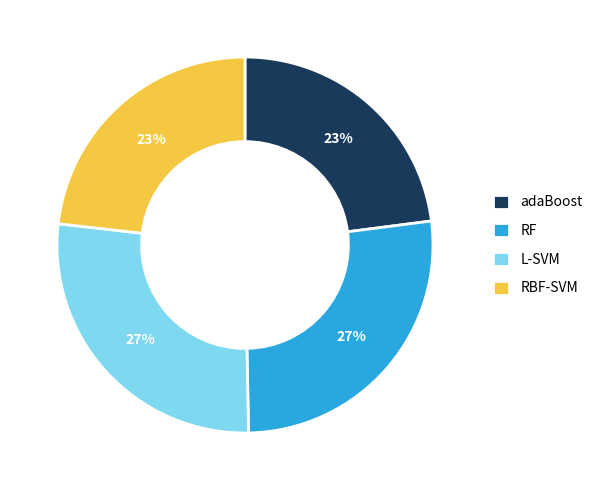

Does RF account for over 50% of the chart?

No